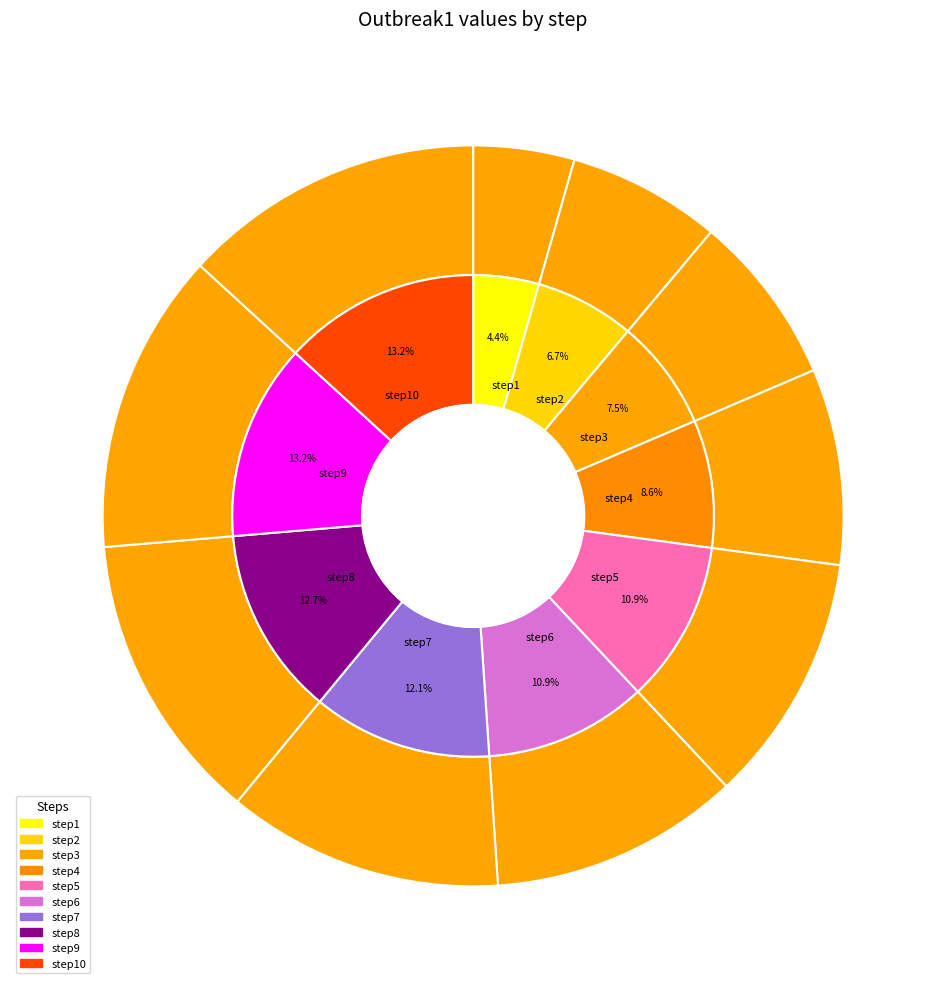

What portion of the pie excludes step6?

89.1%